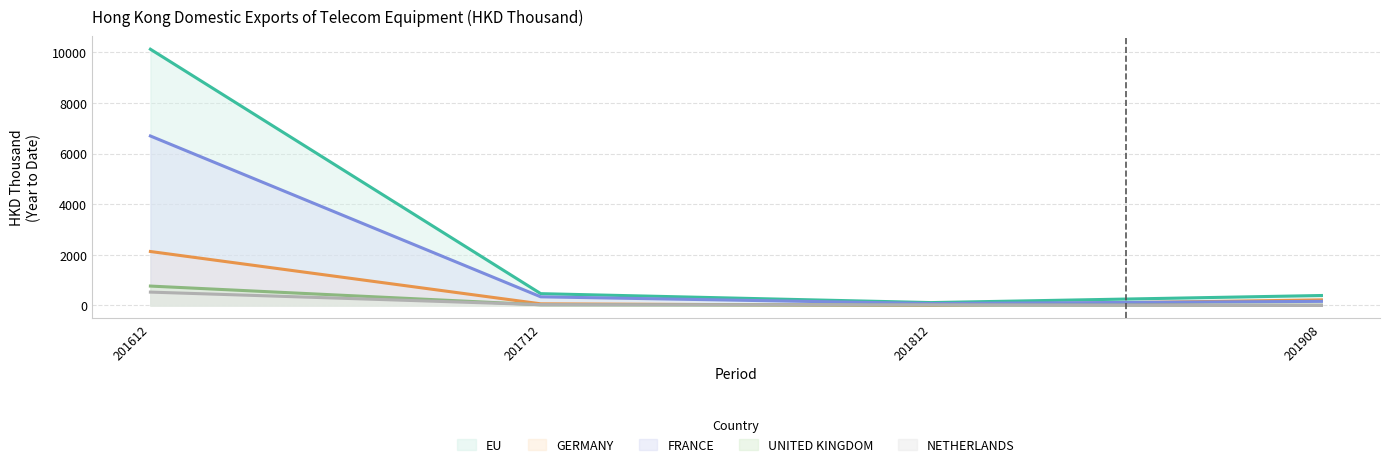

What is the sum of the 201908 values at EU and NETHERLANDS?

394.4